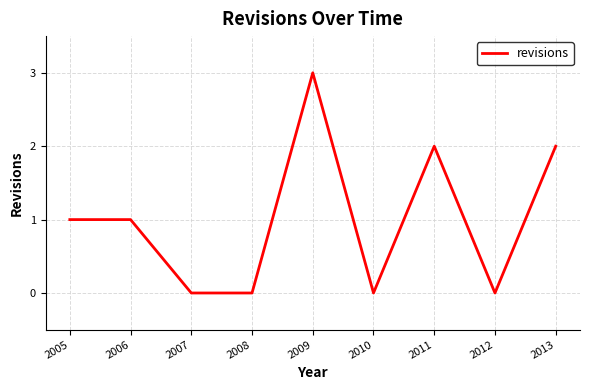

What is the change in value from 2005 to 2013?

+1